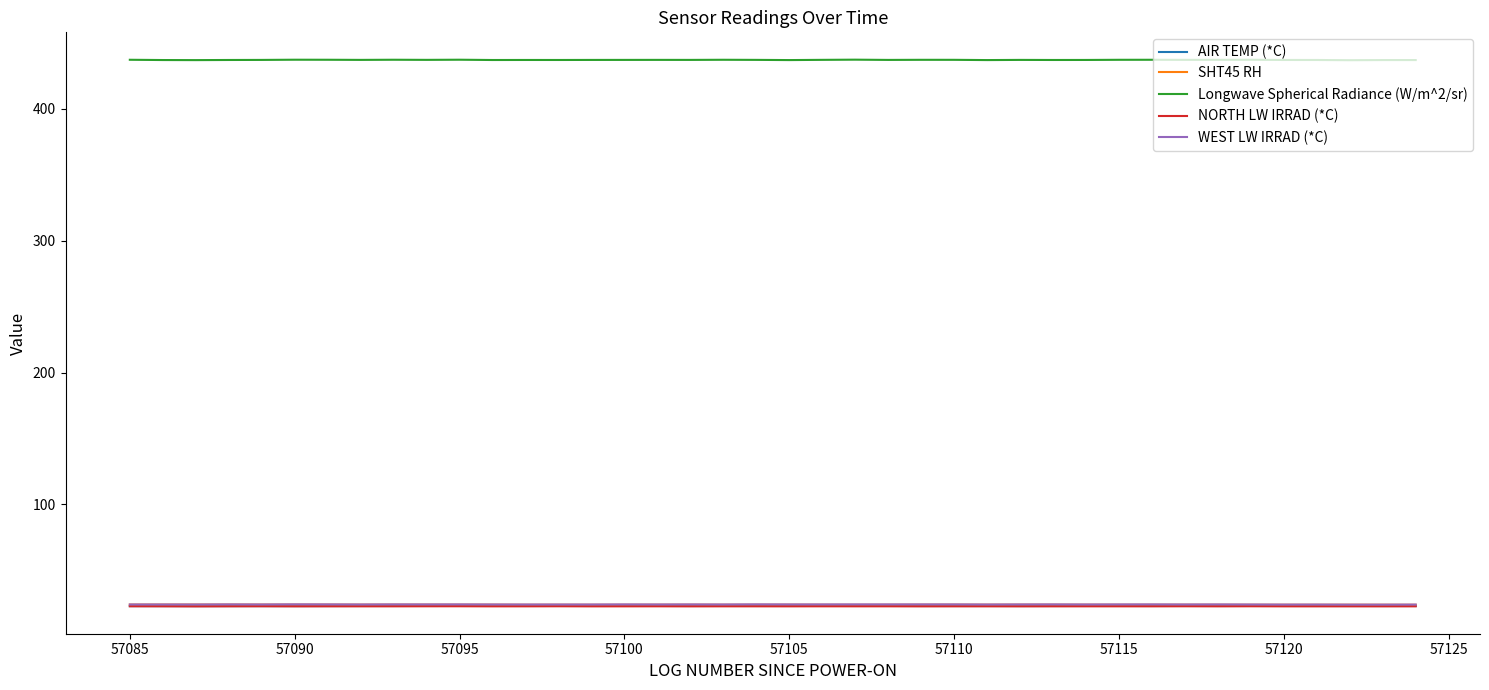

Which series has the largest total across all categories?

Longwave Spherical Radiance (W/m^2/sr)